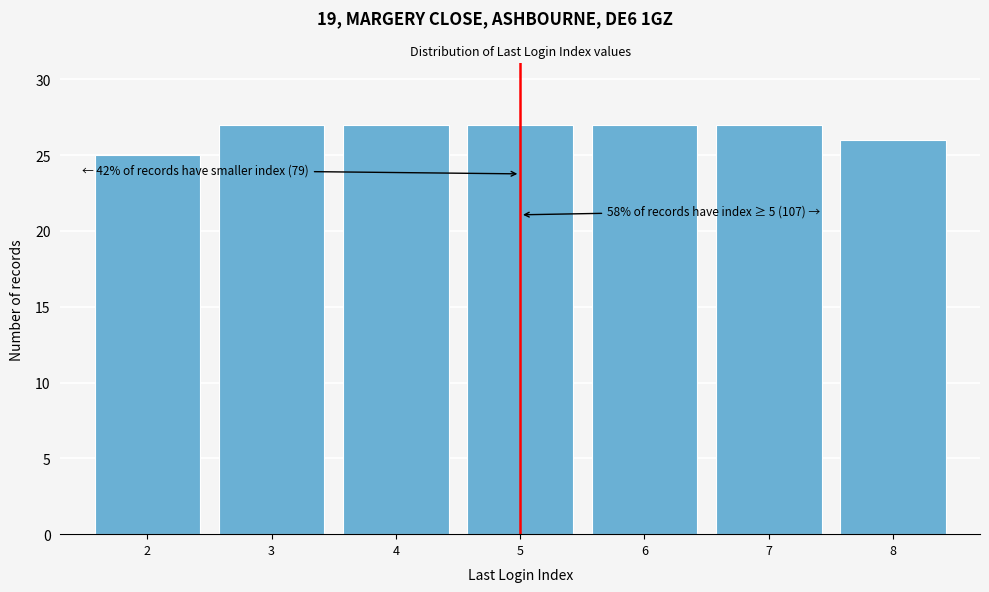

Reading left to right, extract all data points from this chart.

2=25	3=27	4=27	5=27	6=27	7=27	8=26